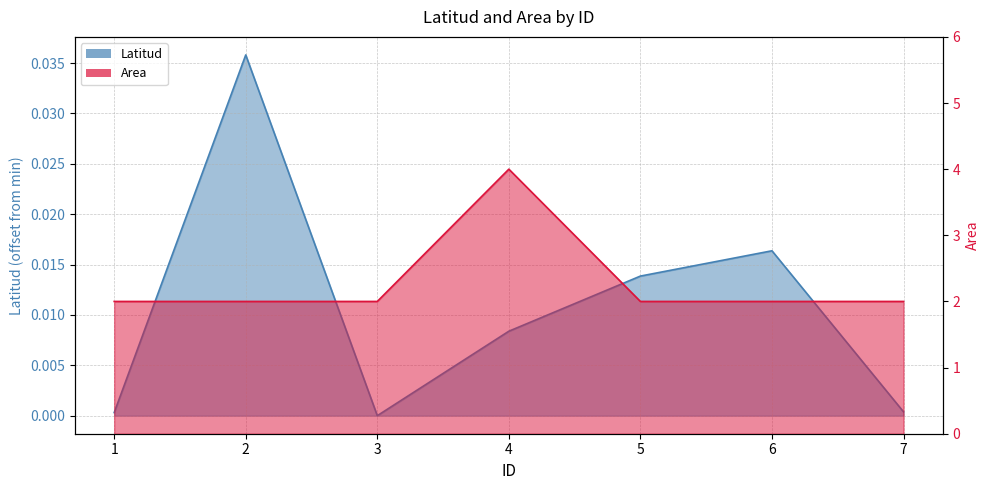

Reading left to right, extract all data points from this chart.

Latitud: 1=0.0	2=0.0	3=0.0	4=0.0	5=0.0	6=0.0	7=0.0
Area: 1=2.0	2=2.0	3=2.0	4=4.0	5=2.0	6=2.0	7=2.0